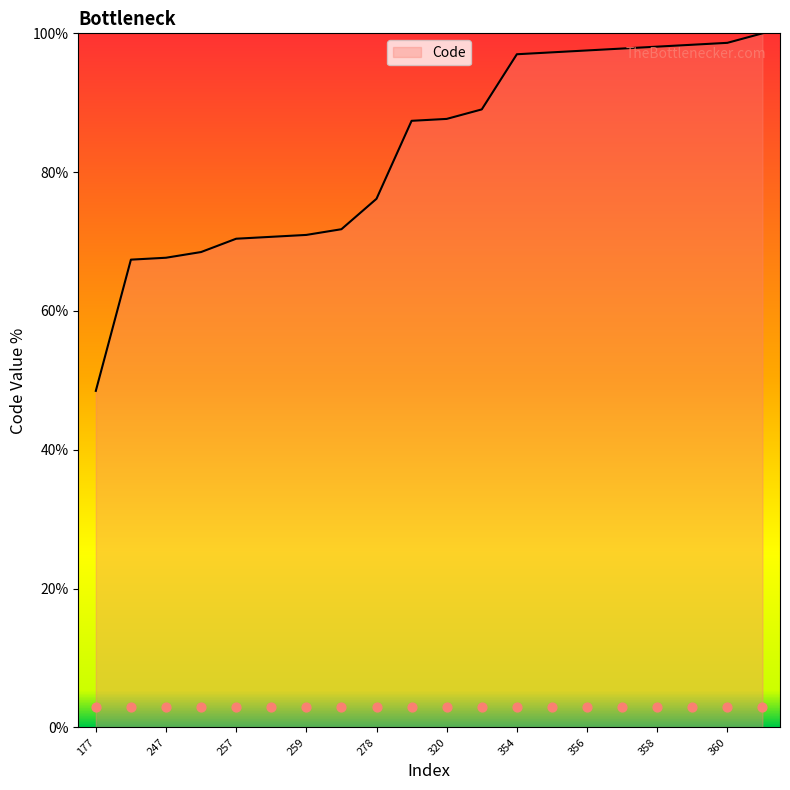

Which has a higher value, 246 or 177?

246